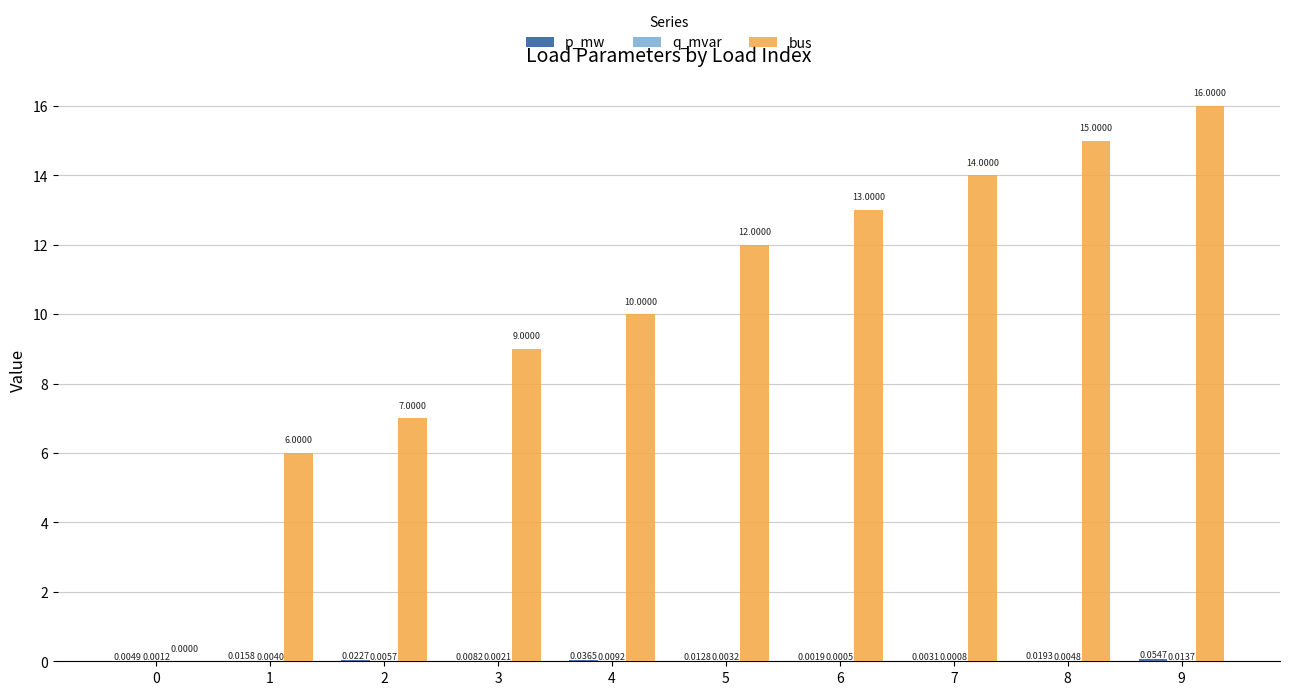

Are the bars grouped side by side (vs. stacked)?

Yes